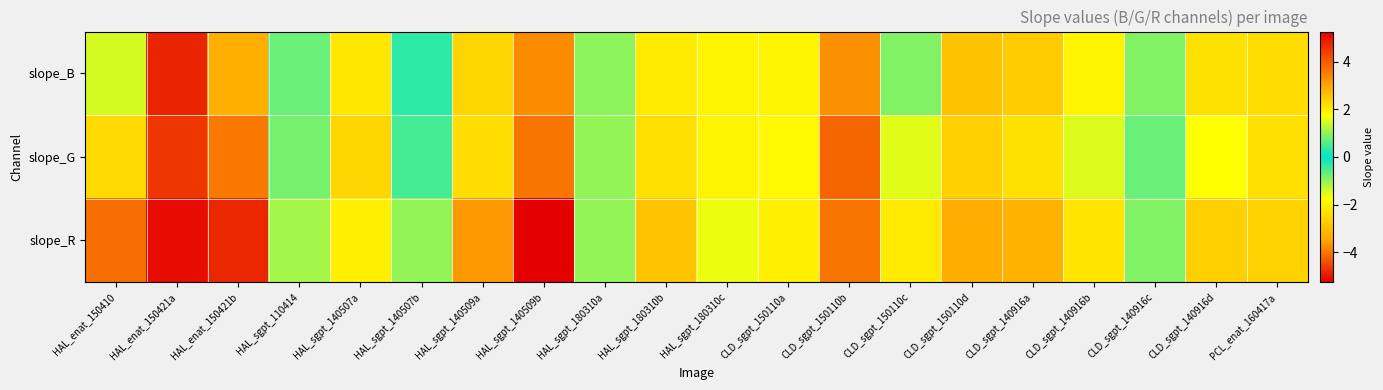

Between CLD_sgpt_150110b and PCL_enat_160417a, which is larger?

PCL_enat_160417a